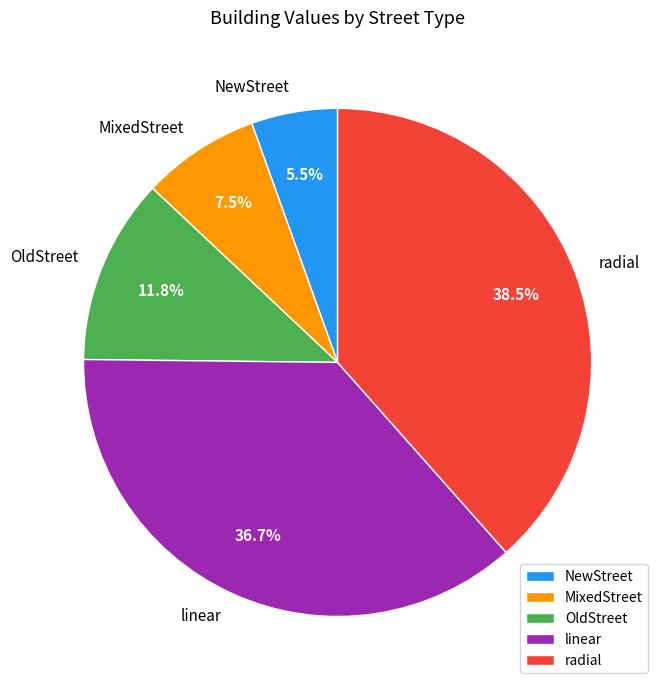

Approximately how many times larger is the value at OldStreet compared to MixedStreet?

1.6